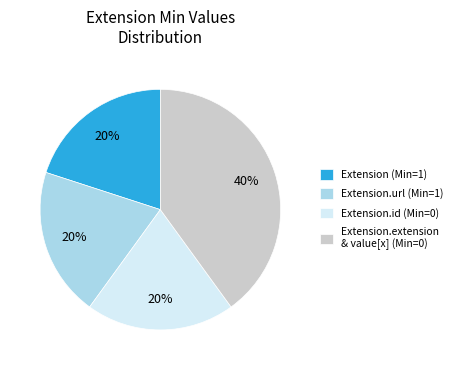

Is Extension.url (Min=1) the majority of the pie?

No